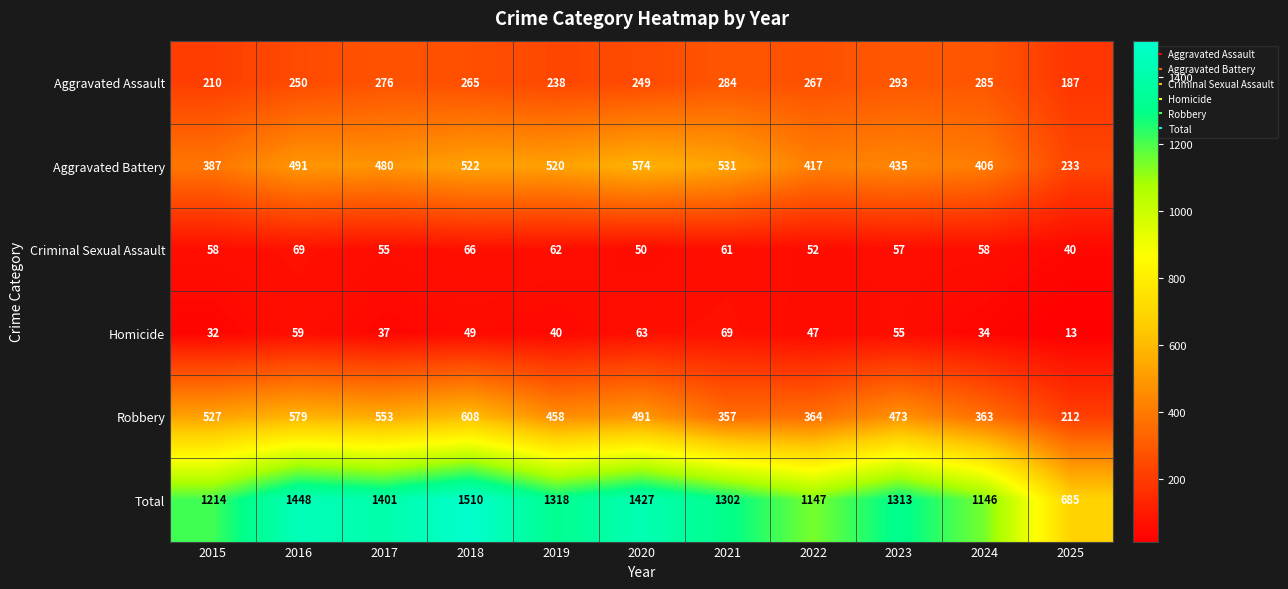

Which series changed the most between 2015 and 2022?

Robbery